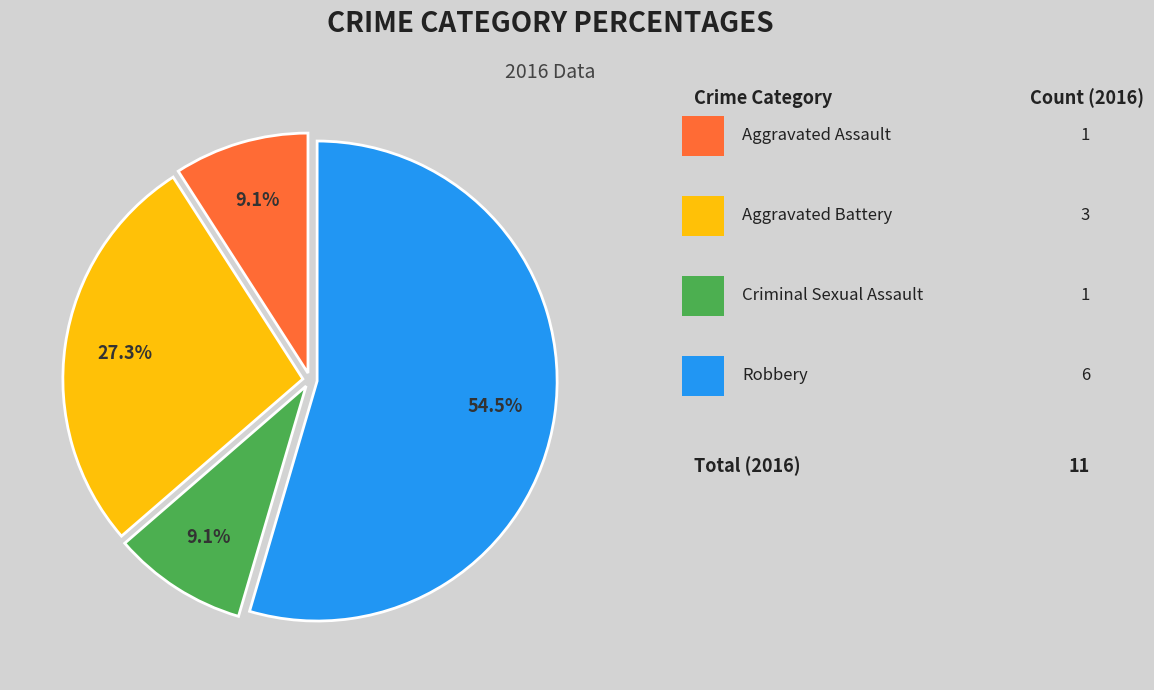

Is there a majority slice in this chart?

Yes